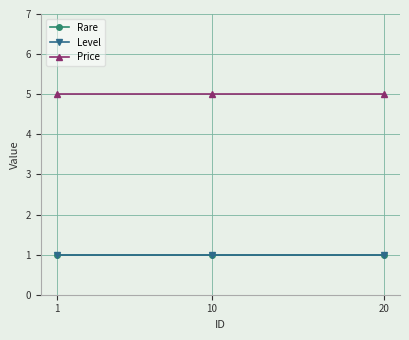

How many series are shown in this chart?

3